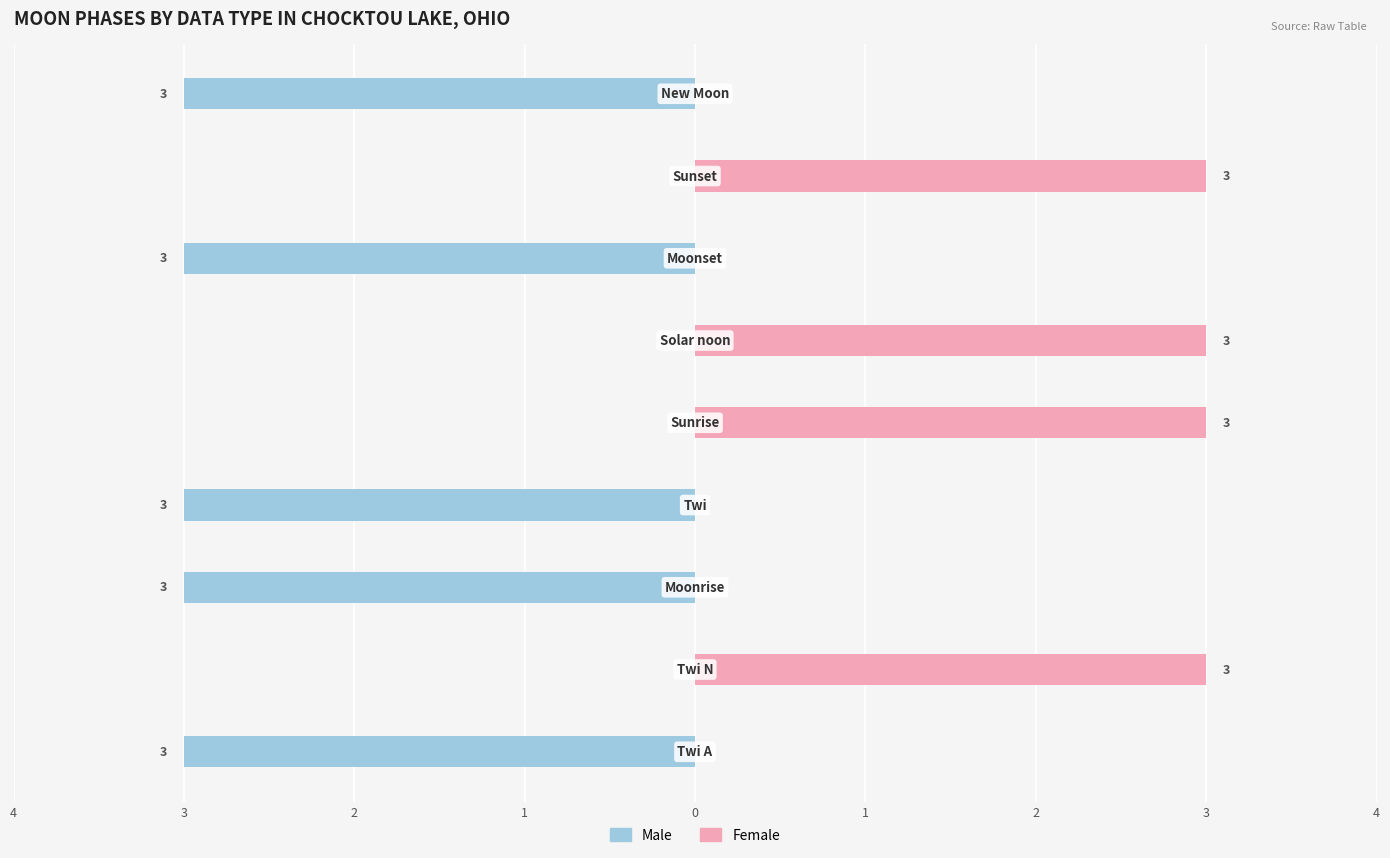

What is the sum of all Female values?

12